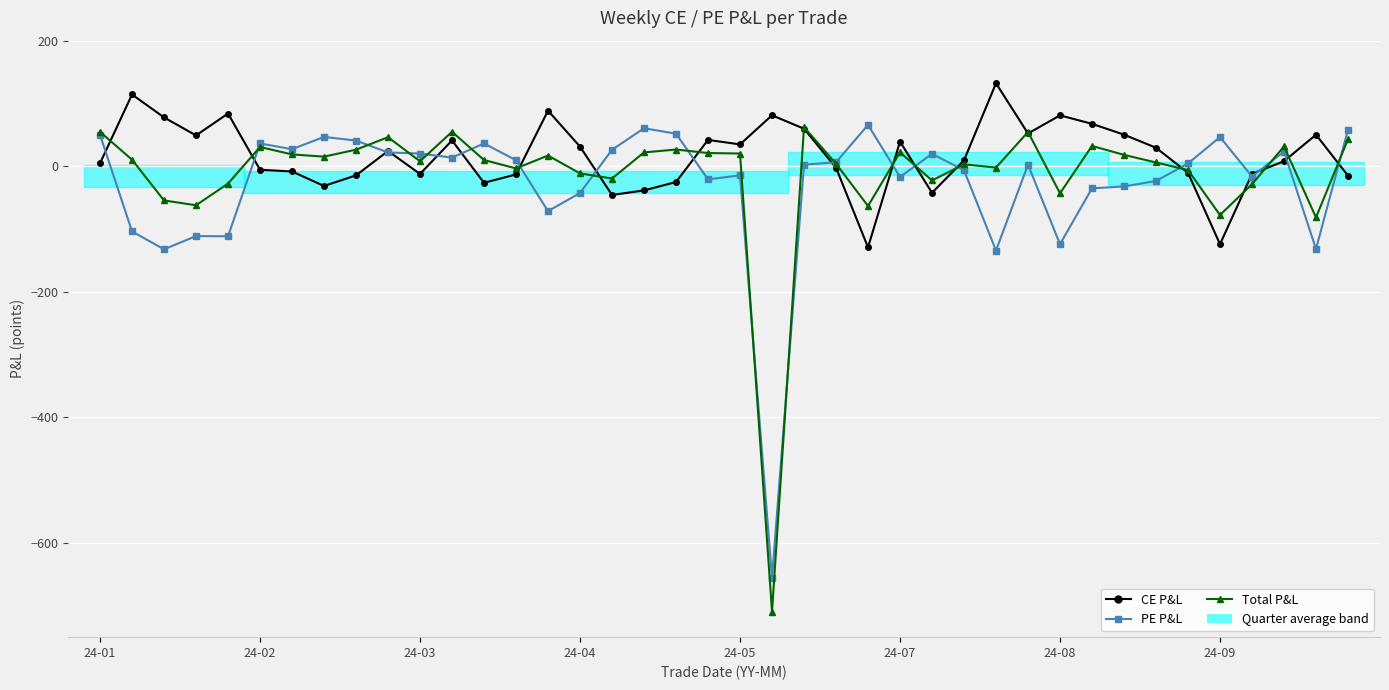

At 24-05, list the series in order from largest to smallest.

CE P&L, Total P&L, PE P&L